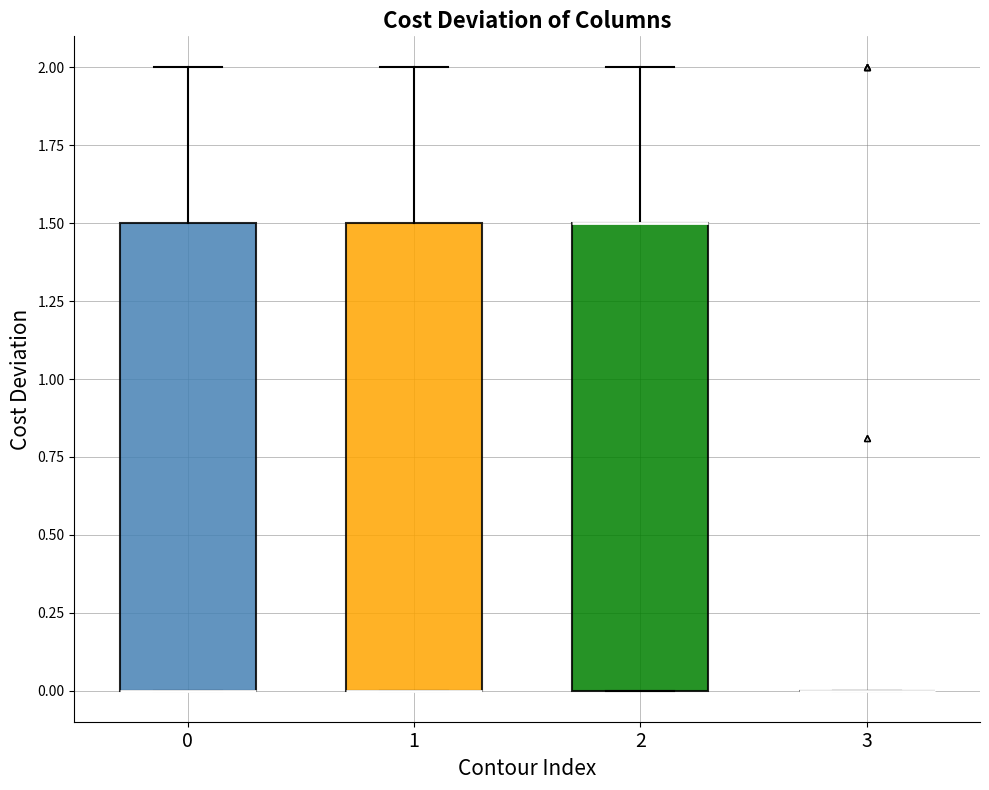

Reading left to right, transcribe this box plot: for each box, give where its median line is, the range the box spans, and where its two whiskers end, as read against the y-axis. The values are not printed on the chart, so give them approximately, as read against the axis.

0: median 0.0 (drawn on the box's lower edge), box 0.0 to 1.5, whiskers 0.0 to 2.0
1: median 0.0 (drawn on the box's lower edge), box 0.0 to 1.5, whiskers 0.0 to 2.0
2: median 1.5 (drawn on the box's upper edge), box 0.0 to 1.5, whiskers 0.0 to 2.0
3: box collapsed to a line at 0.0, whiskers 0.0 to 0.0